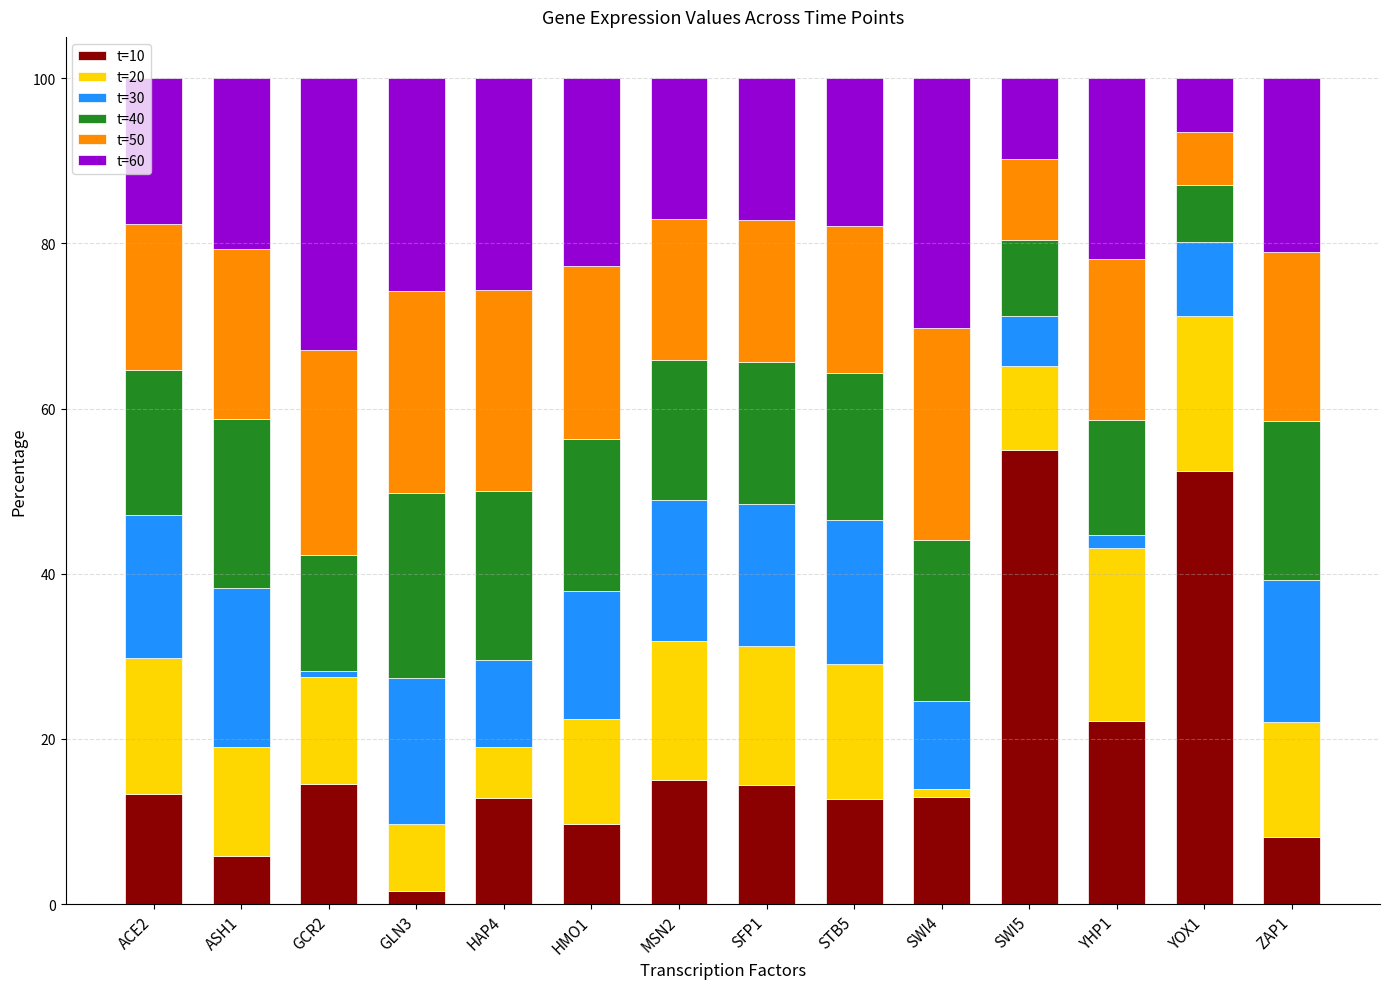

What is the highest value of the t=10 series?

55.0